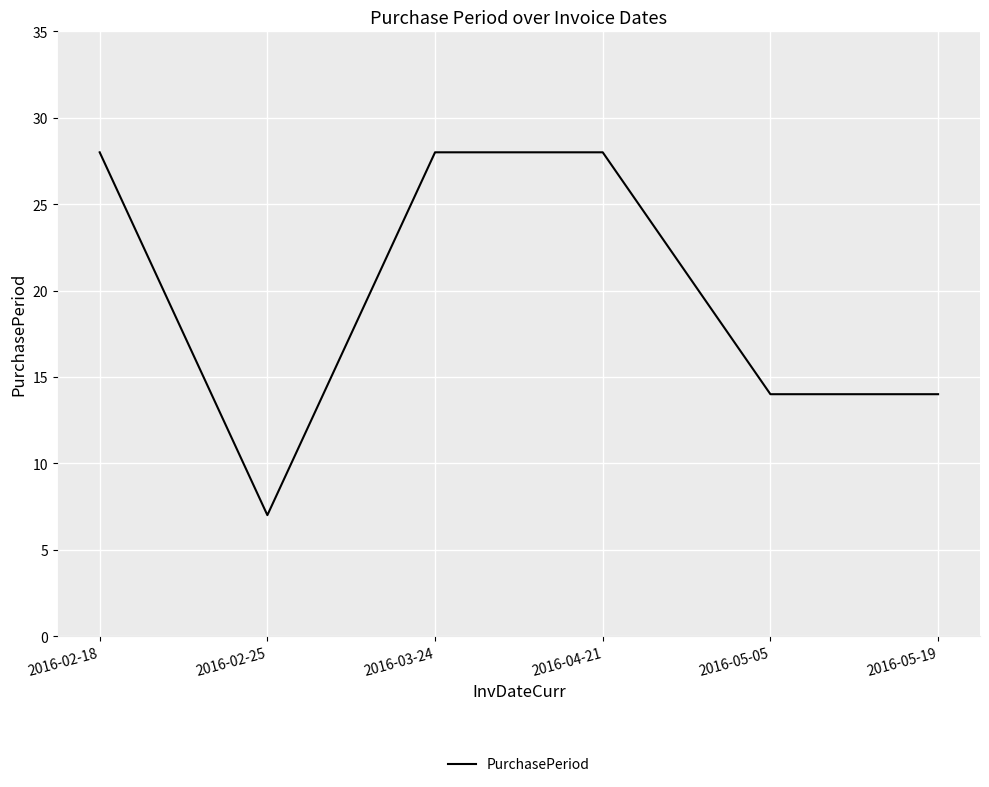

Which has a higher value, 2016-05-19 or 2016-03-24?

2016-03-24